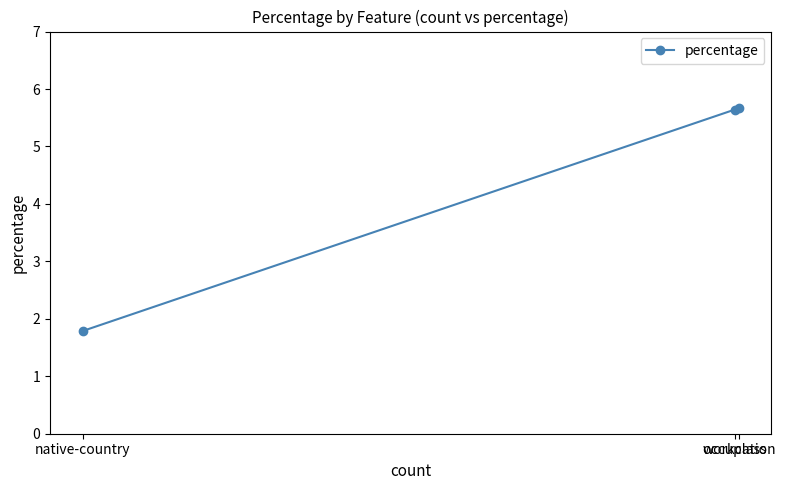

Where does the data first go above 5?

workclass